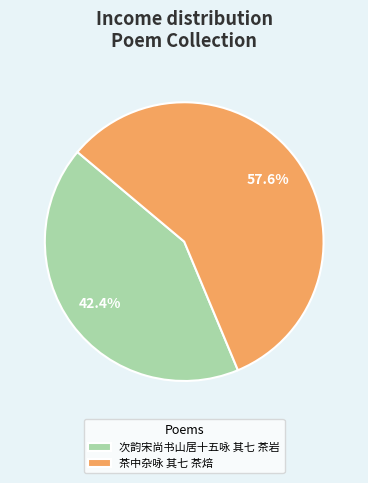

To the nearest percent, what percentage of the pie is 茶中杂咏 其七 茶焙?

58%